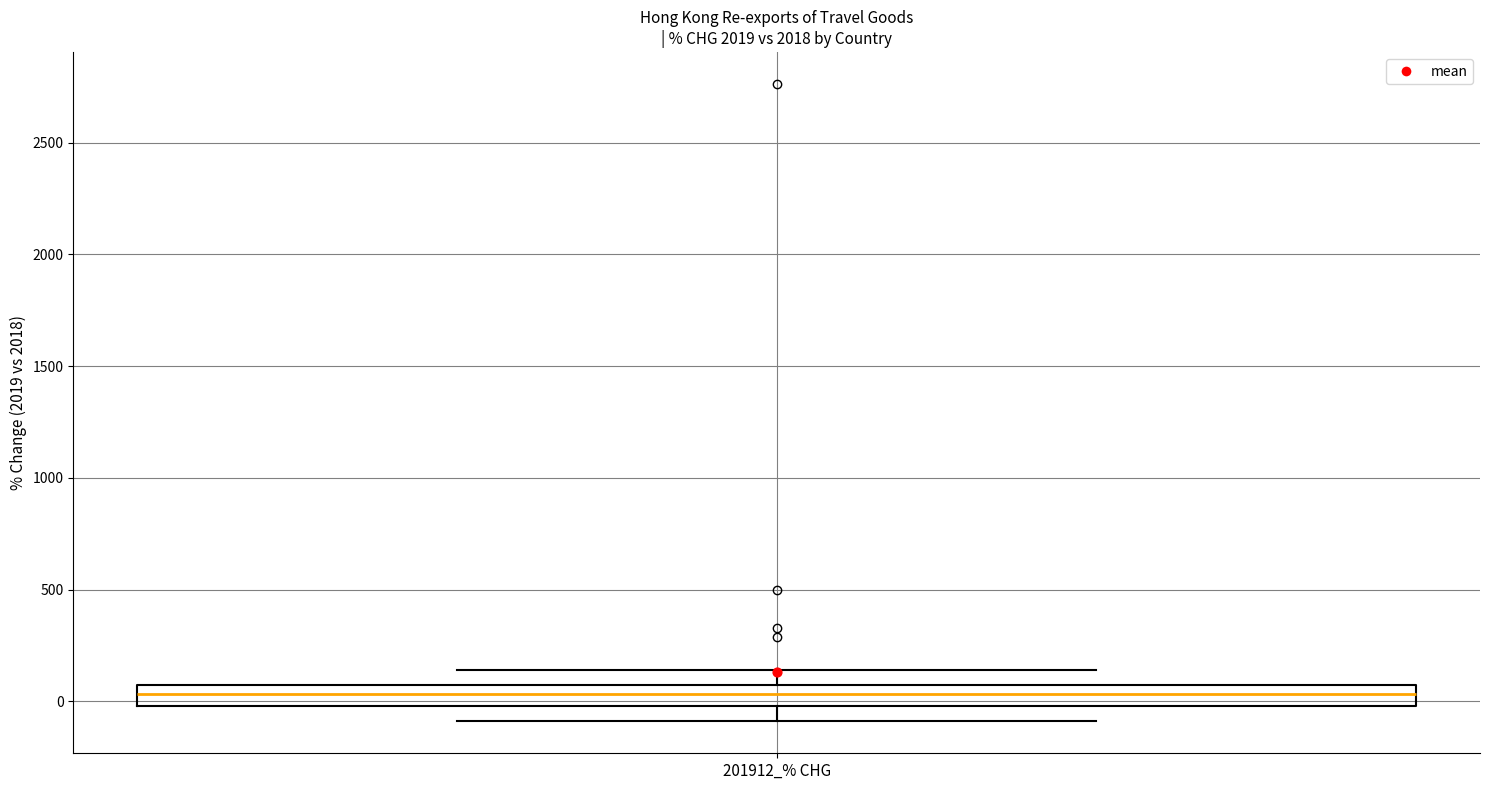

Read this box plot against the y-axis: the position of the median line, the range covered by the box, and the ends of both whiskers. The values are not printed on the chart, so give them approximately, as read against the axis.

median 50 (inside the box), box 0 to 50, whiskers -100 to 150